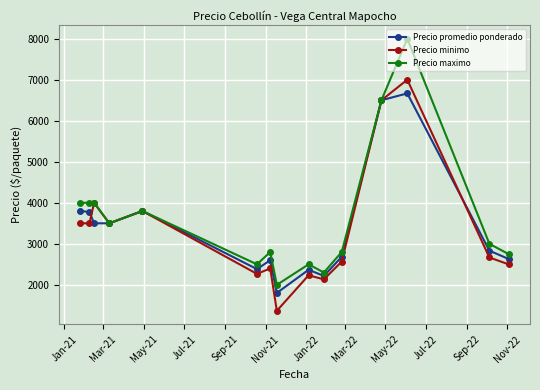

What is the value of the Precio maximo point at the 2nd from the left?

4000